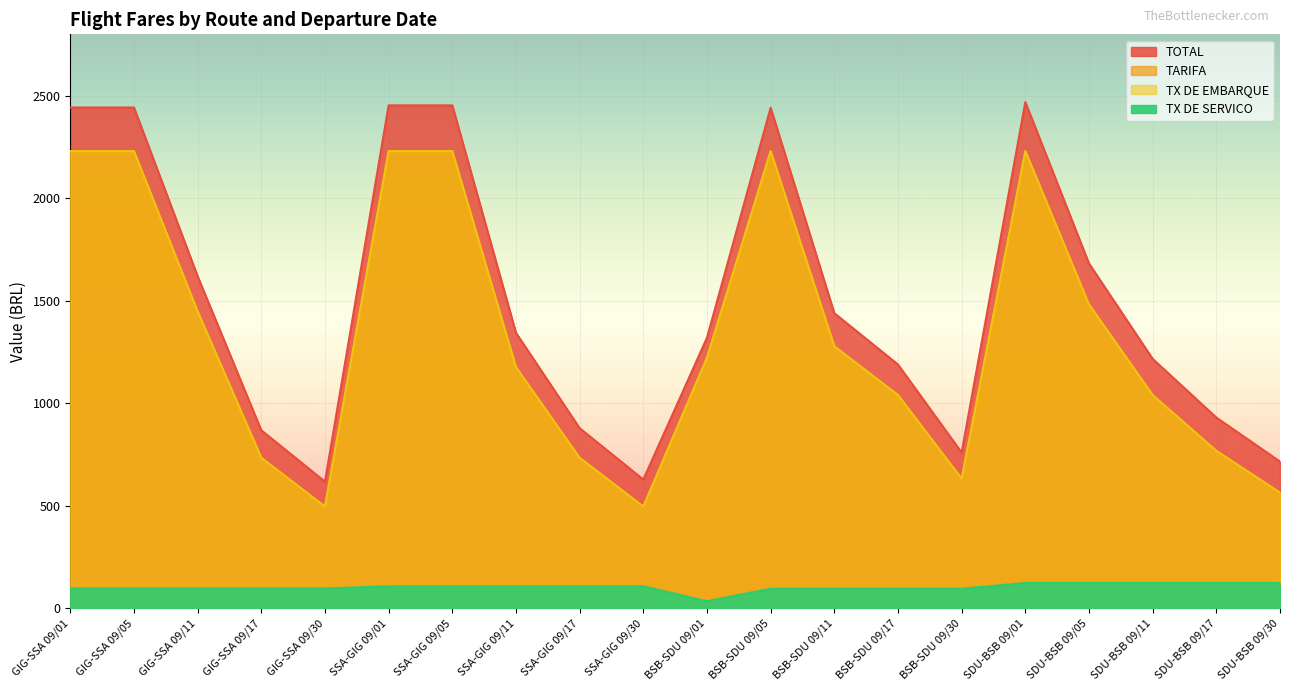

The TX DE EMBARQUE series shows 767.2 at SDU-BSB 09/17. True or false?

True